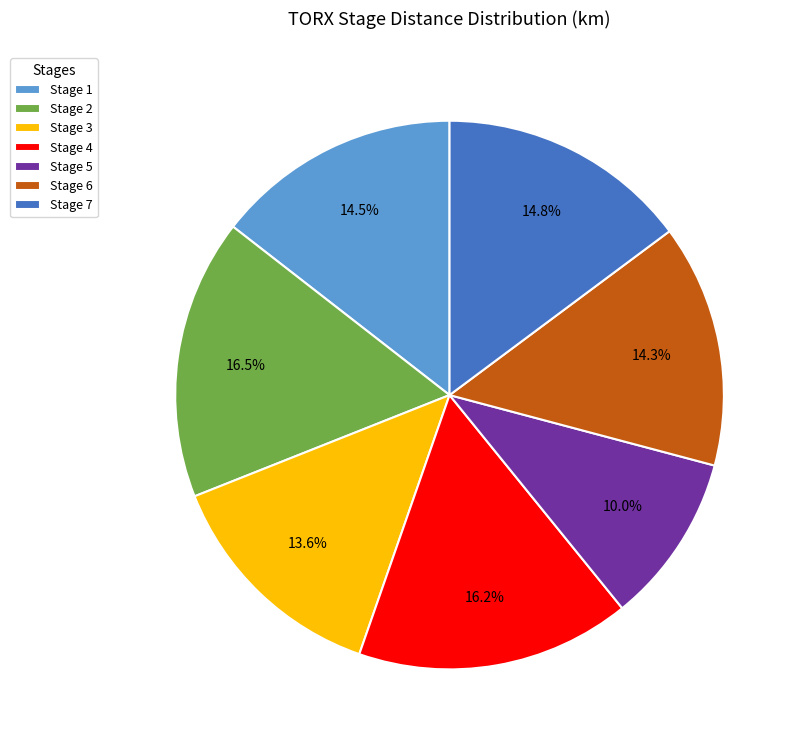

Which category has the smallest portion of the pie?

Stage 5